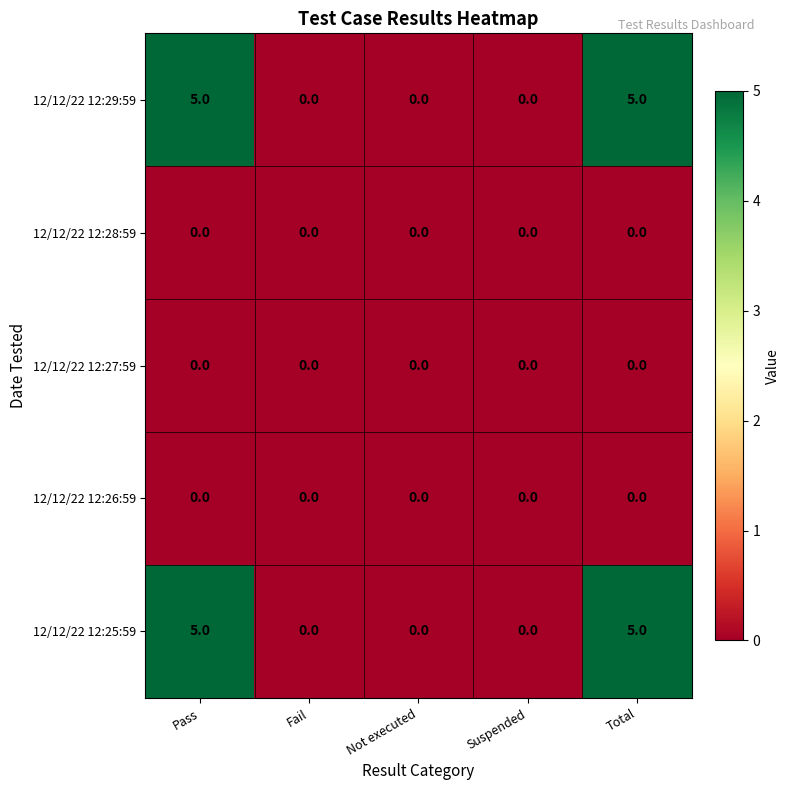

What is the sum of the 12/12/22 12:29:59 values at Fail and Pass?

5